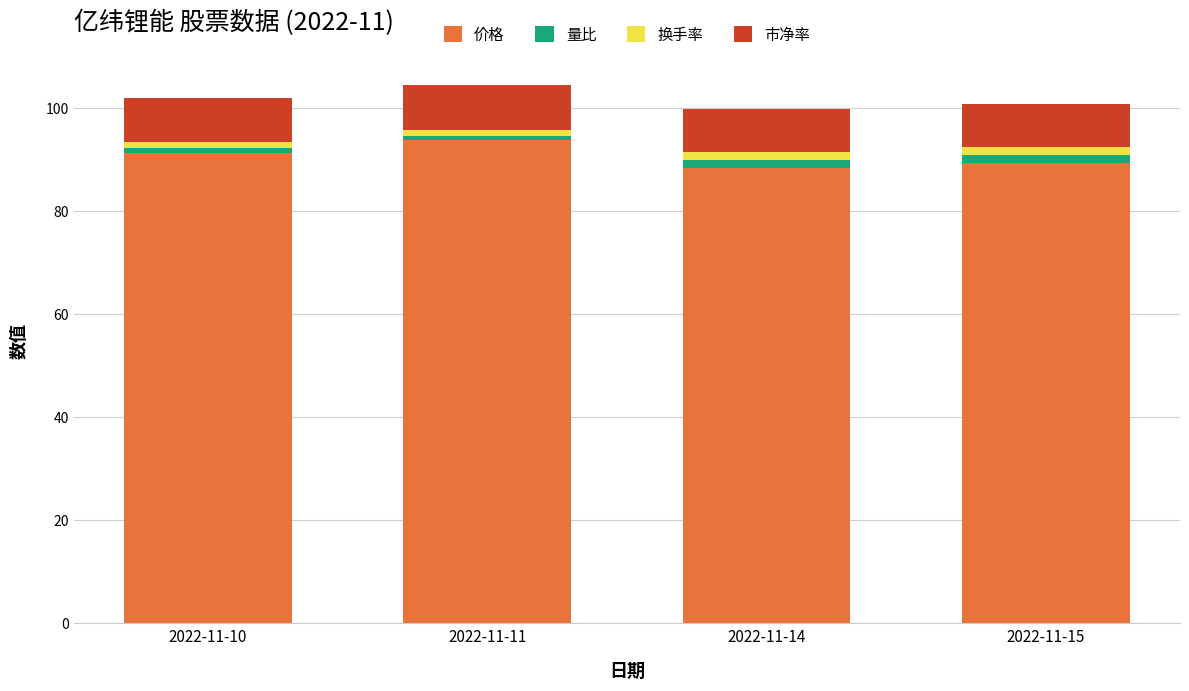

What is the lowest value of the 价格 series?

88.4